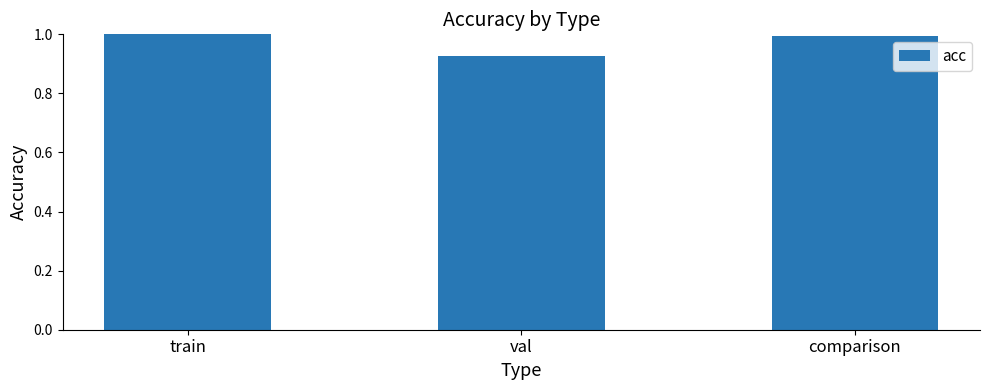

What is the label of the 1st bar from the left?

train